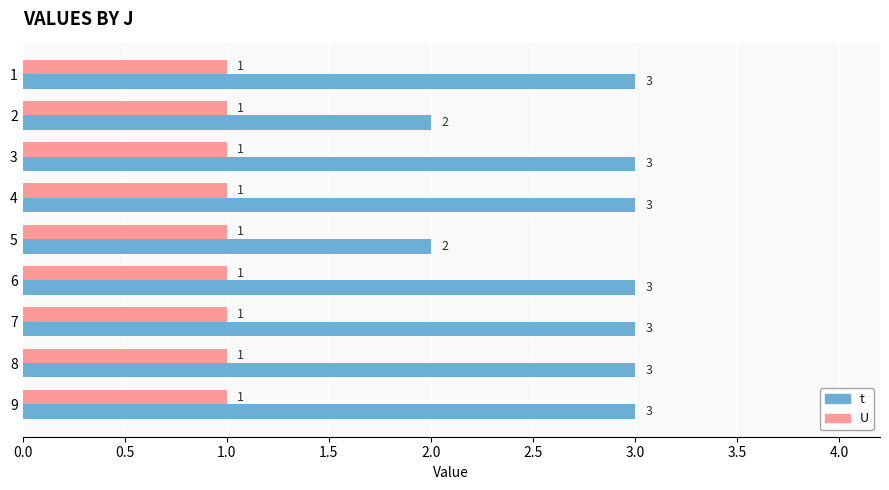

What is the maximum value for U?

1